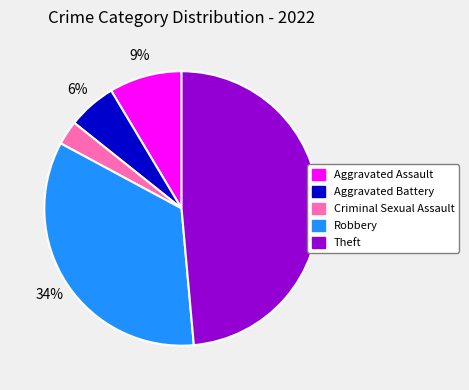

To the nearest percent, what portion does Robbery represent?

34%